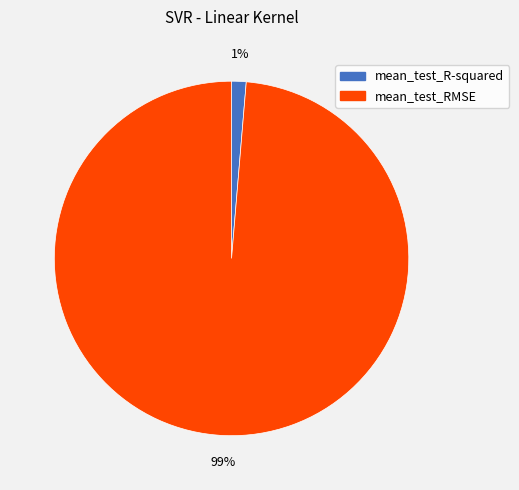

To the nearest percent, what is the average slice percentage?

50%